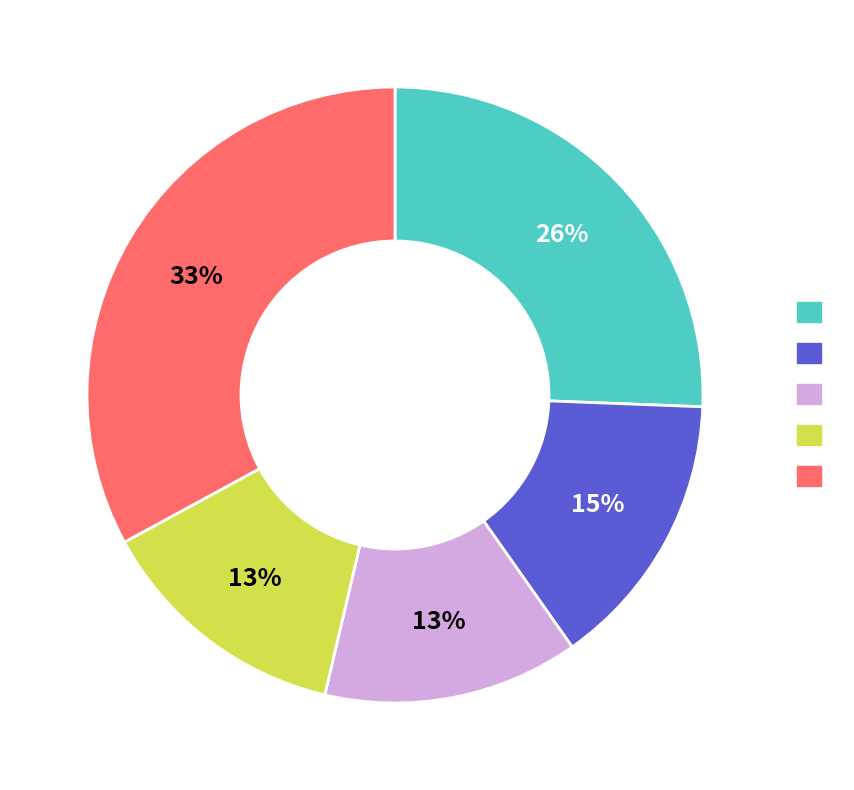

To the nearest percent, what is the average slice percentage?

20%